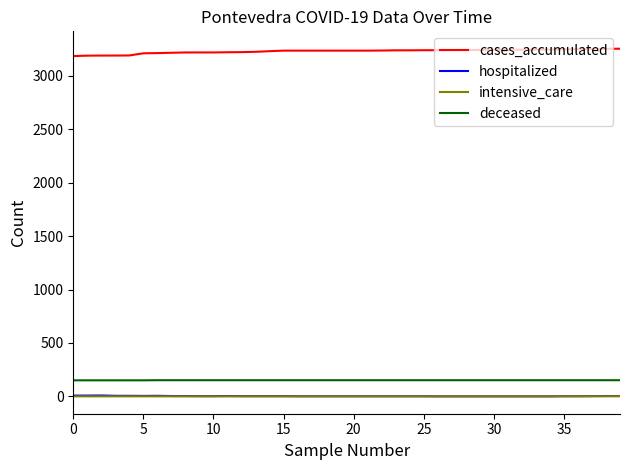

True or false: deceased and cases_accumulated intersect in this chart.

False